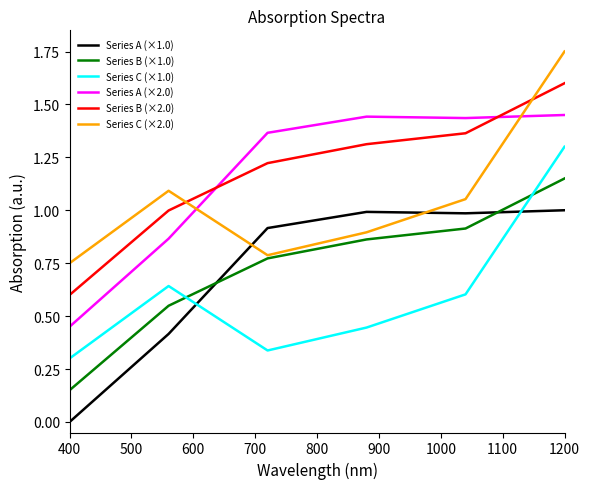

What is the highest value of the Series A (×1.0) series?

1.0